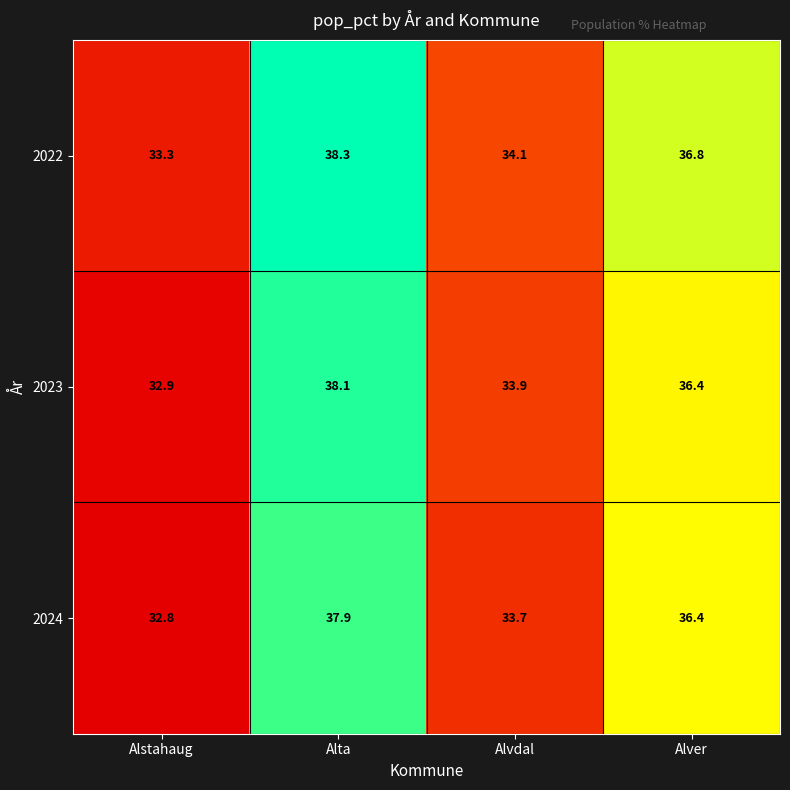

List the labels in order of 2023 value, largest first.

Alta, Alver, Alvdal, Alstahaug